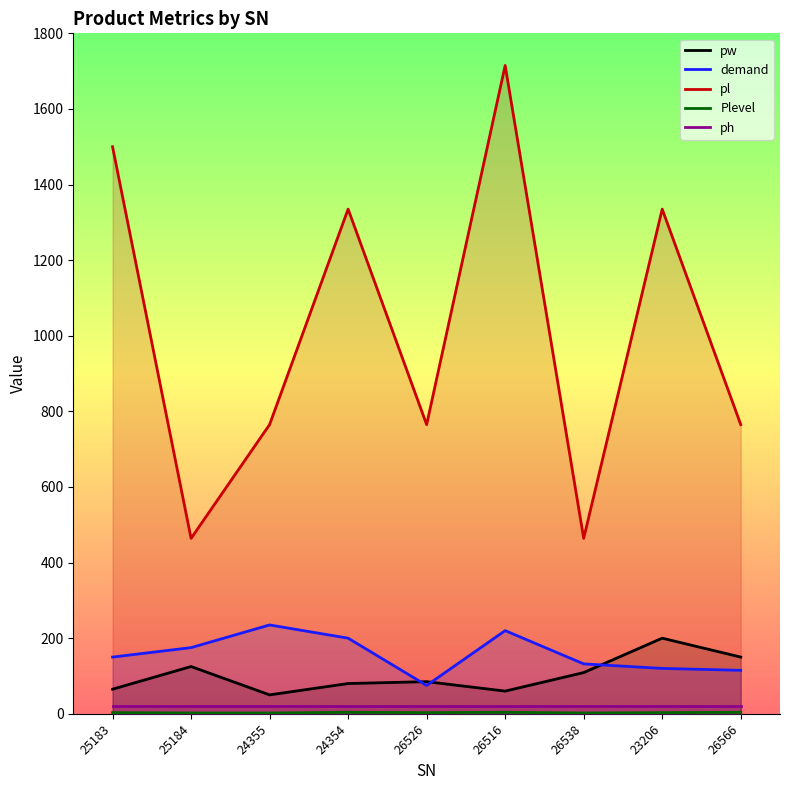

Does the chart have visible grid lines?

No